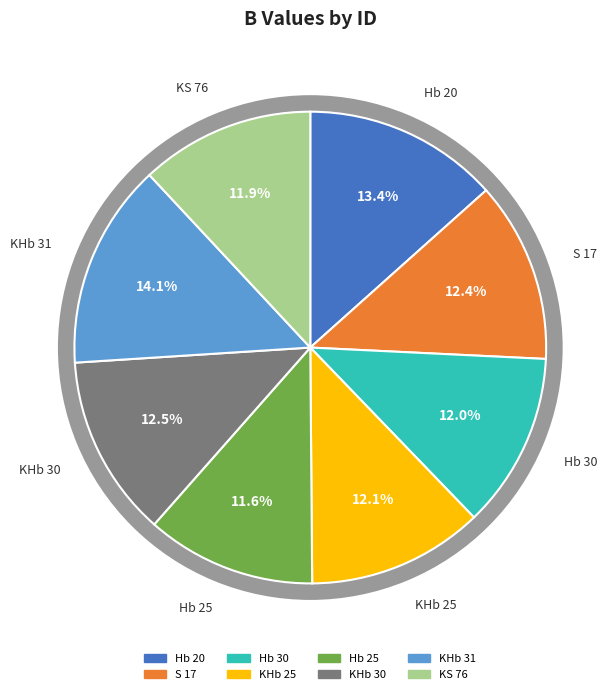

Count the number of slices in the pie.

8